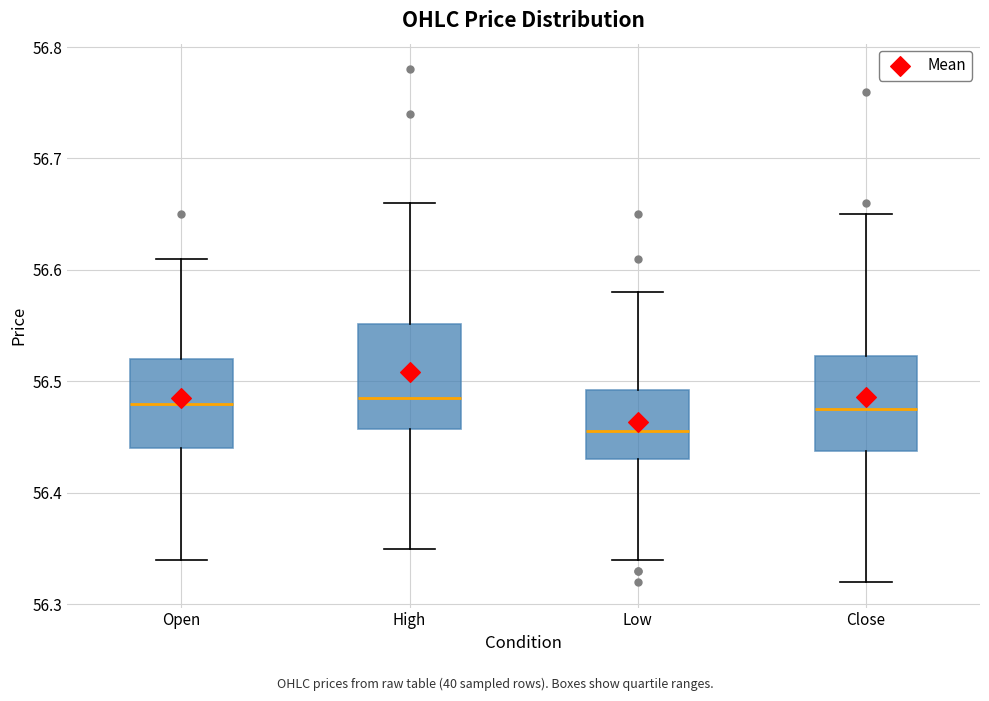

Reading left to right, transcribe this box plot: for each box, give where its median line is, the range the box spans, and where its two whiskers end, as read against the y-axis. The values are not printed on the chart, so give them approximately, as read against the axis.

Open: median 56.48, box 56.44 to 56.52, whiskers 56.34 to 56.61
High: median 56.49, box 56.46 to 56.55, whiskers 56.35 to 56.66
Low: median 56.46, box 56.43 to 56.49, whiskers 56.34 to 56.58
Close: median 56.48, box 56.44 to 56.52, whiskers 56.32 to 56.65